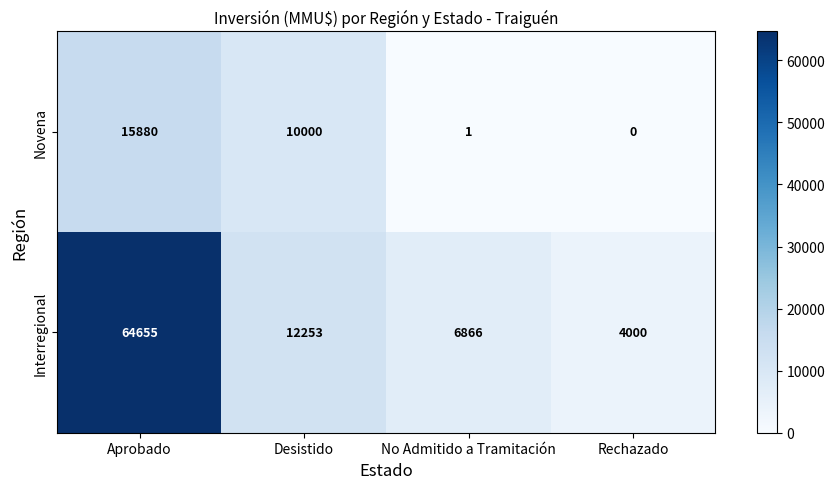

Is it true that Novena equals 15880 at Aprobado?

True